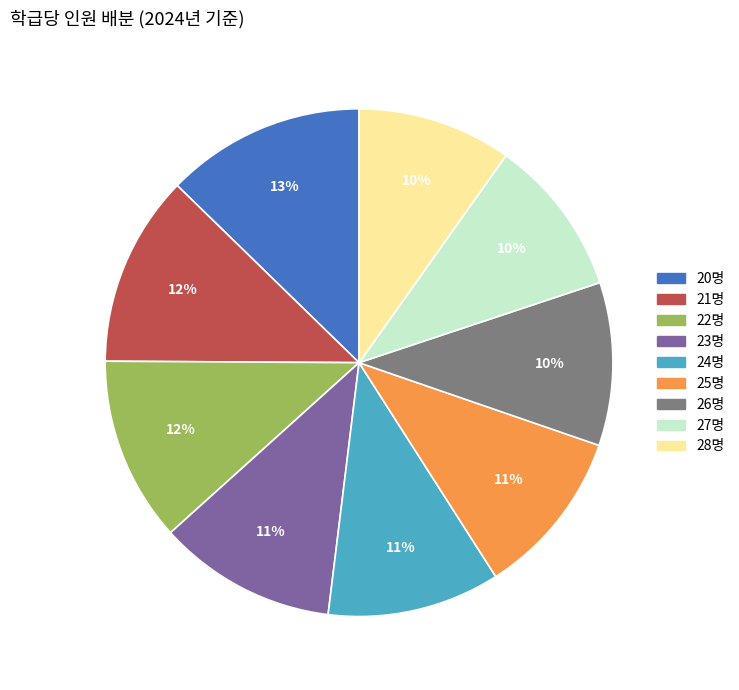

Which category has the biggest portion of the pie?

20명